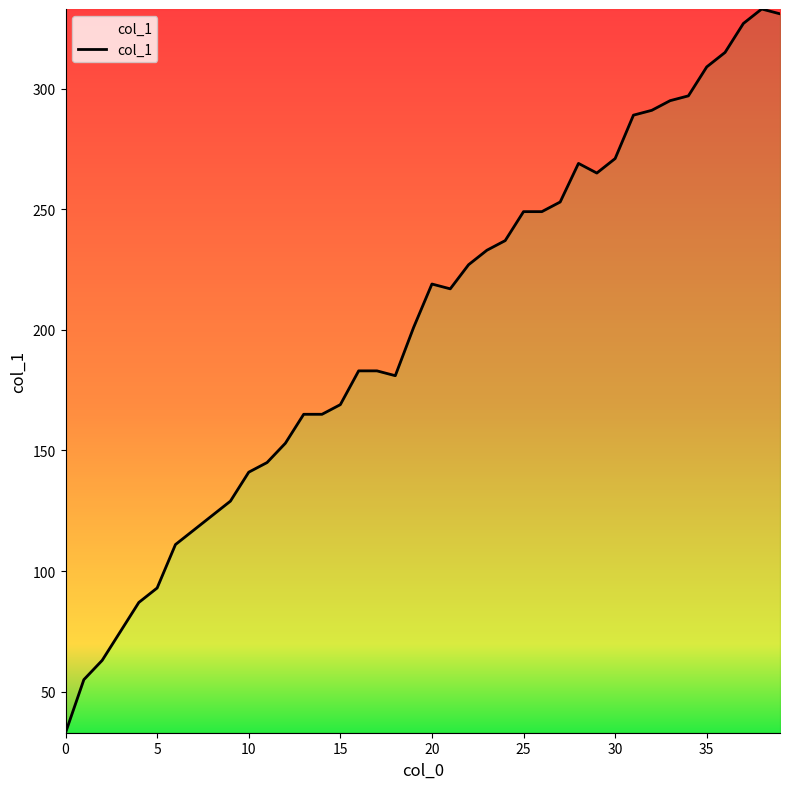

What is the greatest value displayed?

333